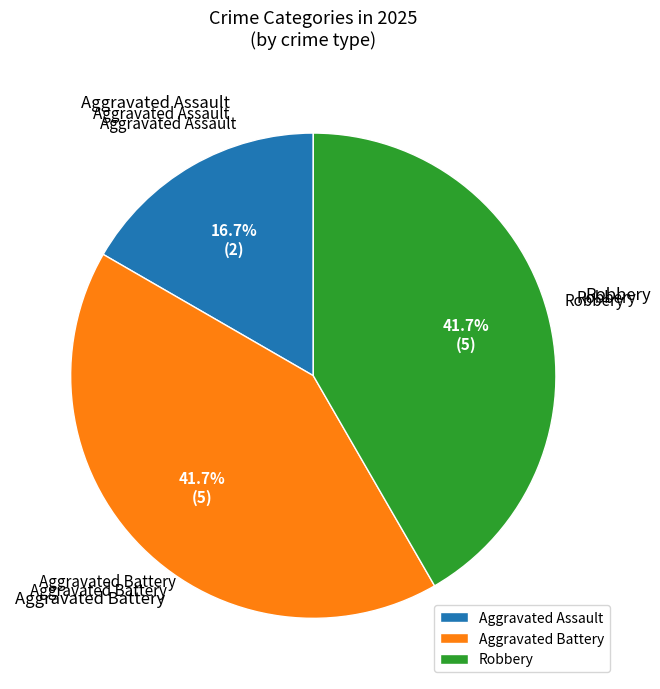

How many segments does this pie chart have?

3